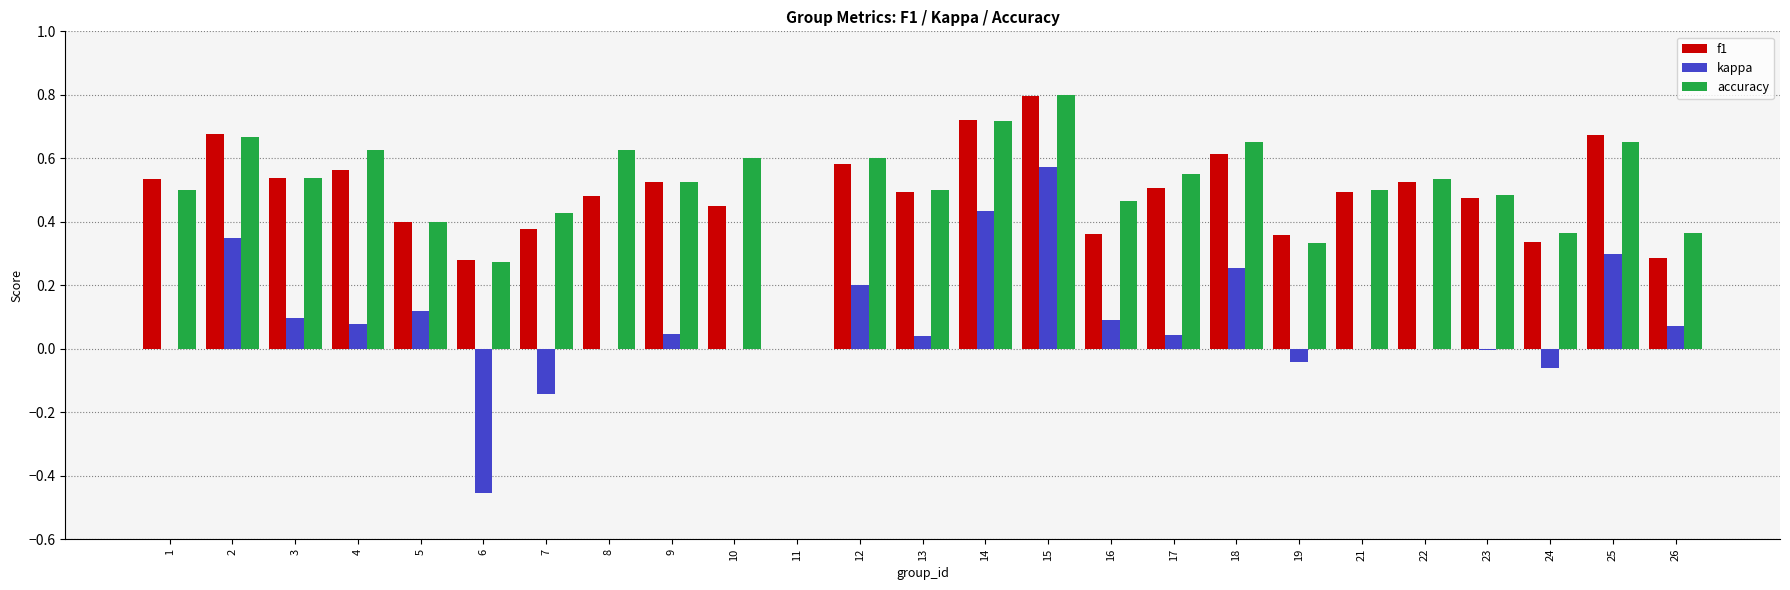

How many groups of bars are there?

25